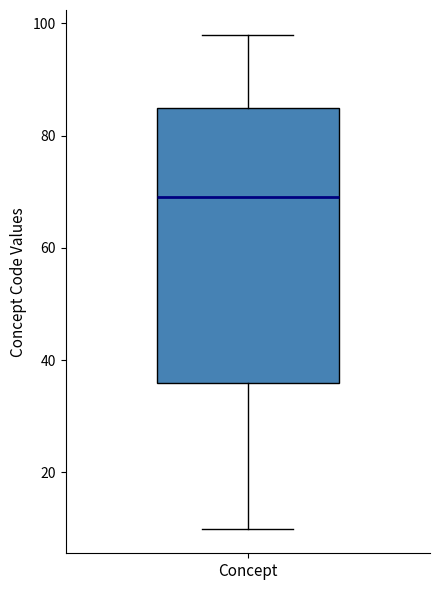

Where does the lower whisker of the box for Concept end on the y-axis? The values are not printed on the chart, so give them approximately, as read against the axis.

10